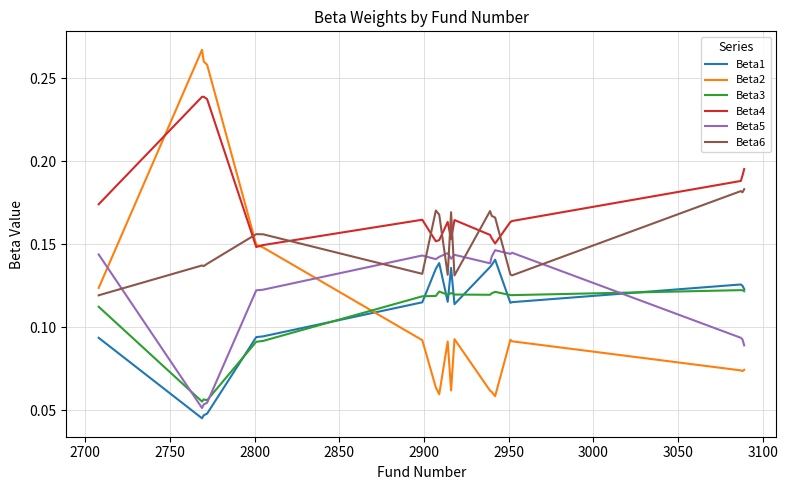

Which series has the widest spread of values?

Beta2